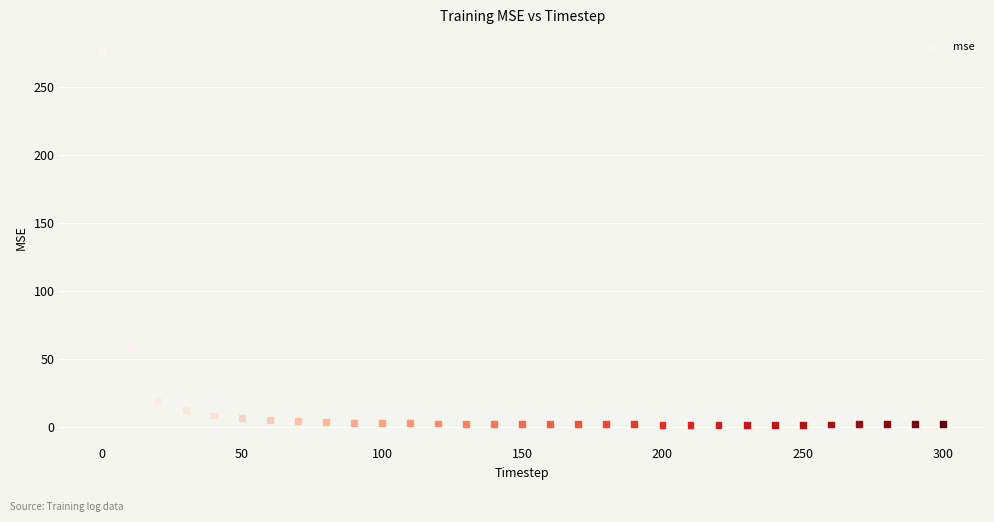

What Y value in the scatter plot is closest to 139?

56.9